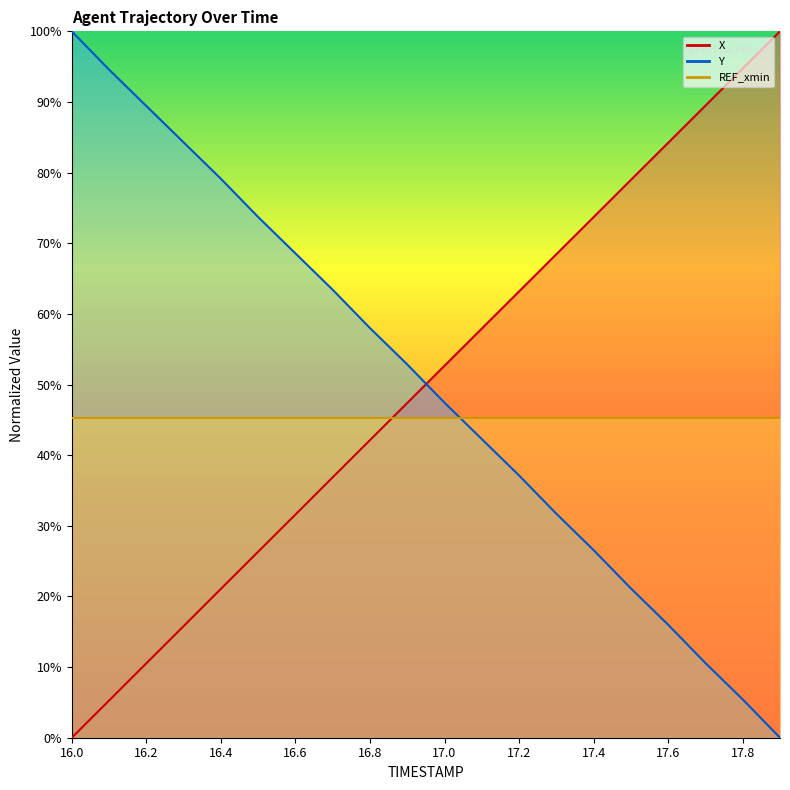

Does the chart have visible grid lines?

No